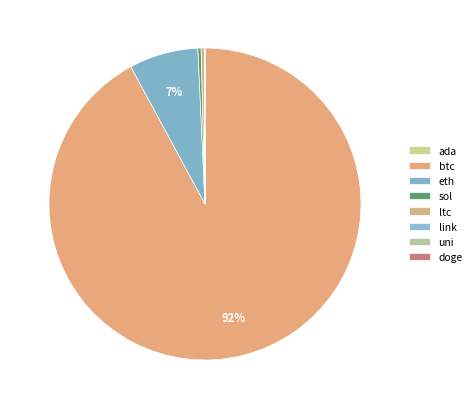

Count the number of slices in the pie.

8